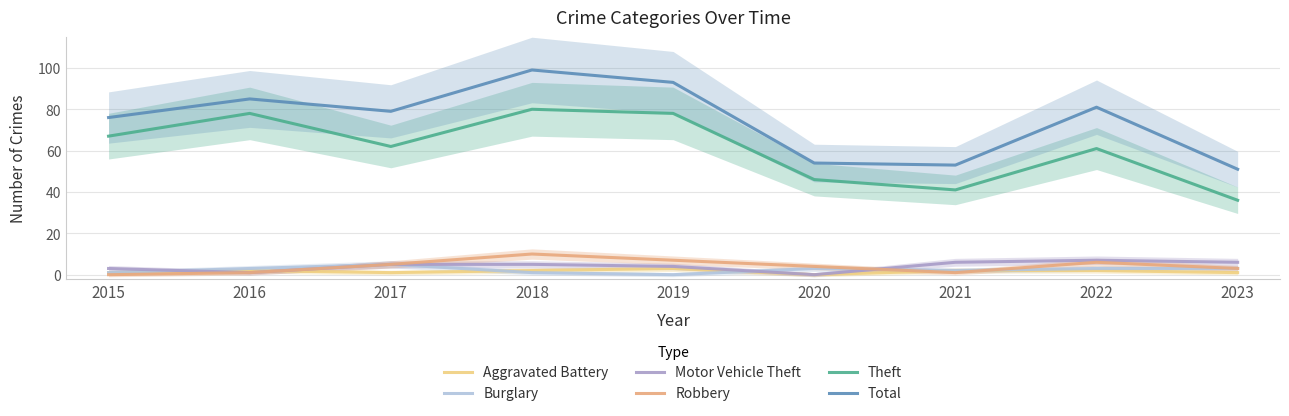

How many values in the Robbery series exceed 4?

4